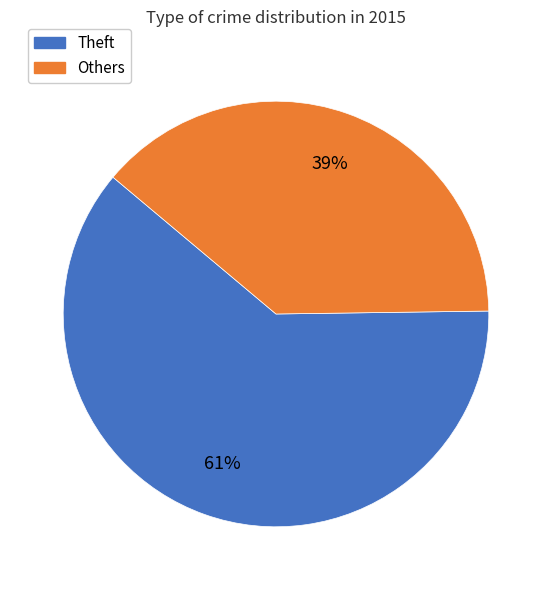

Is there a majority slice in this chart?

Yes